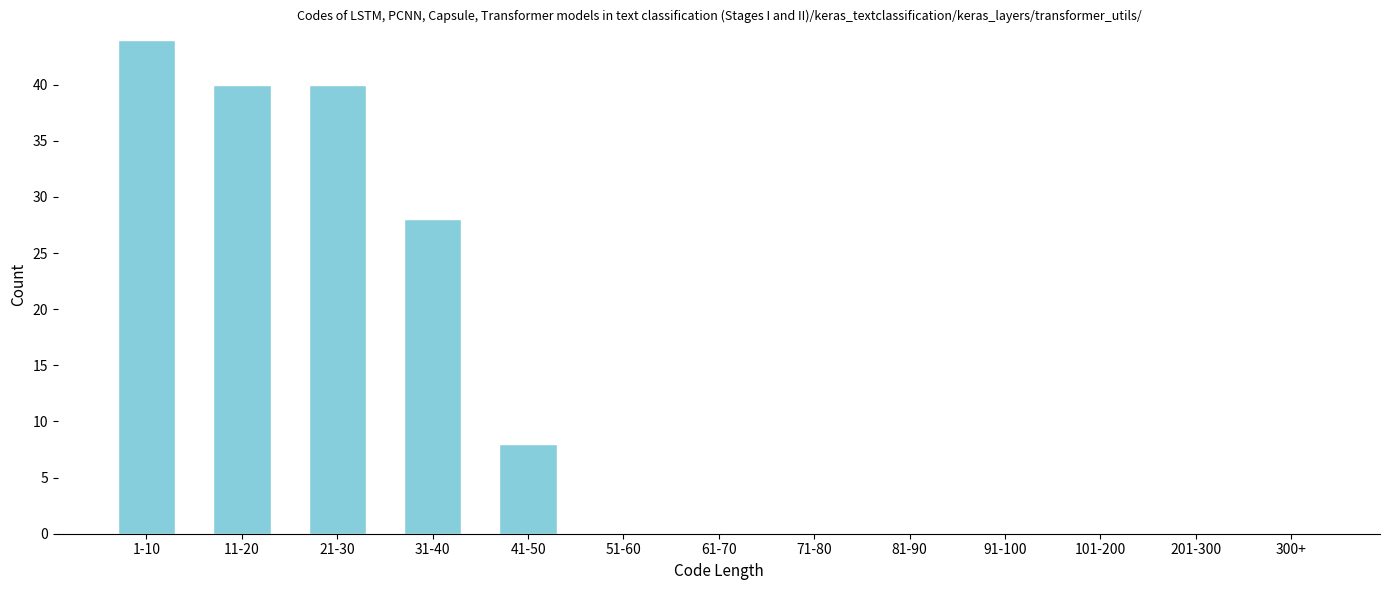

At which category does the chart reach its peak across all series?

1-10